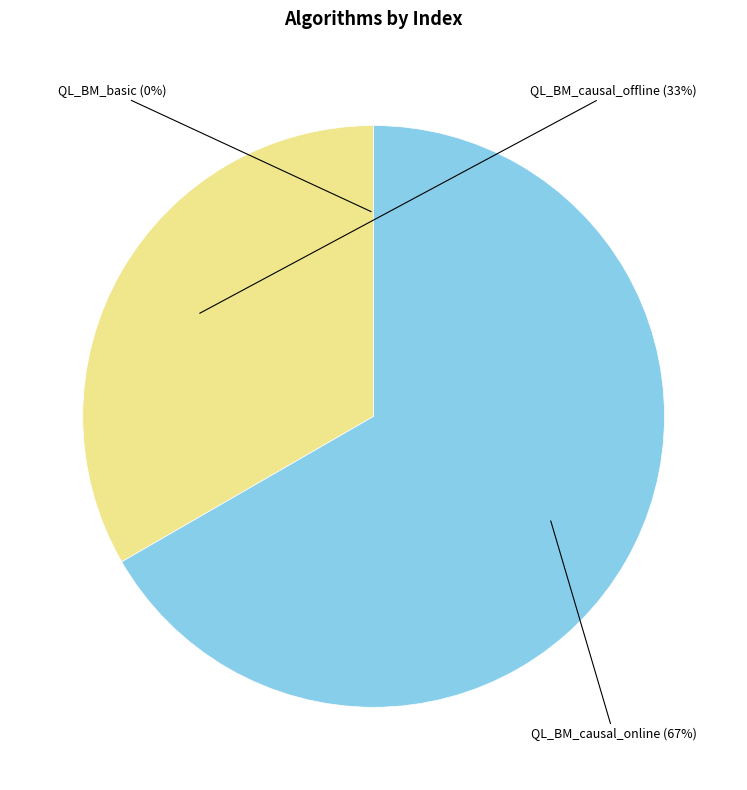

Combined, do QL_BM_causal_offline and QL_BM_causal_online account for over 50%?

Yes